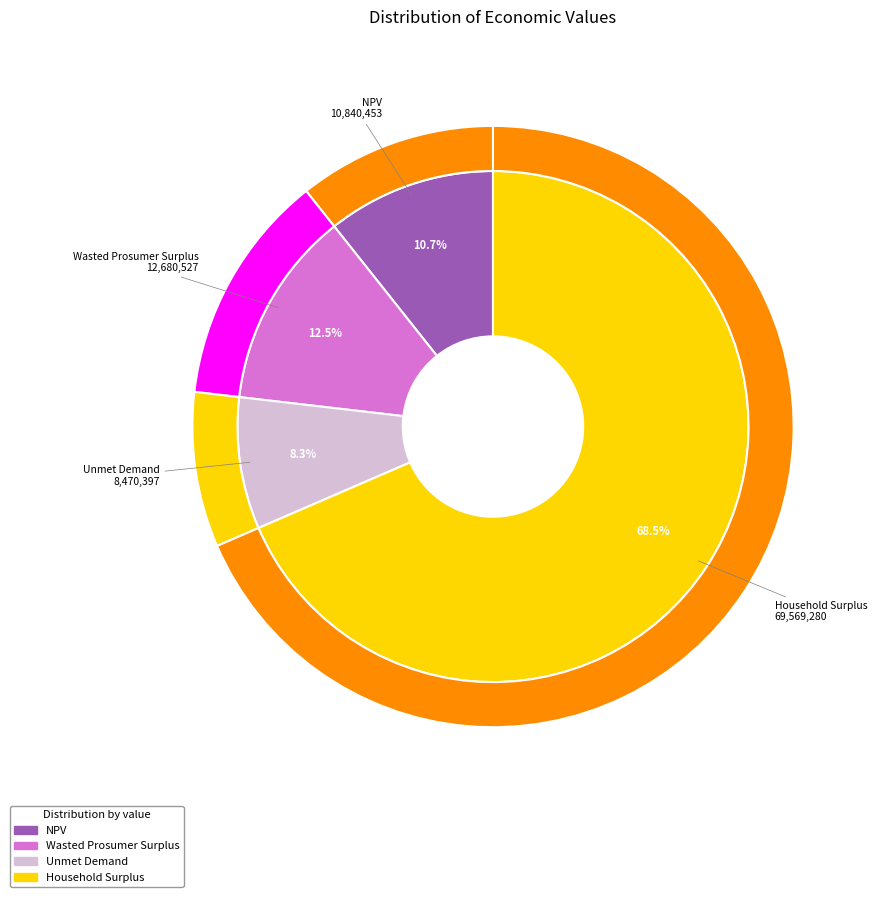

Combined, do Wasted Prosumer Surplus and Household Surplus account for over 50%?

Yes